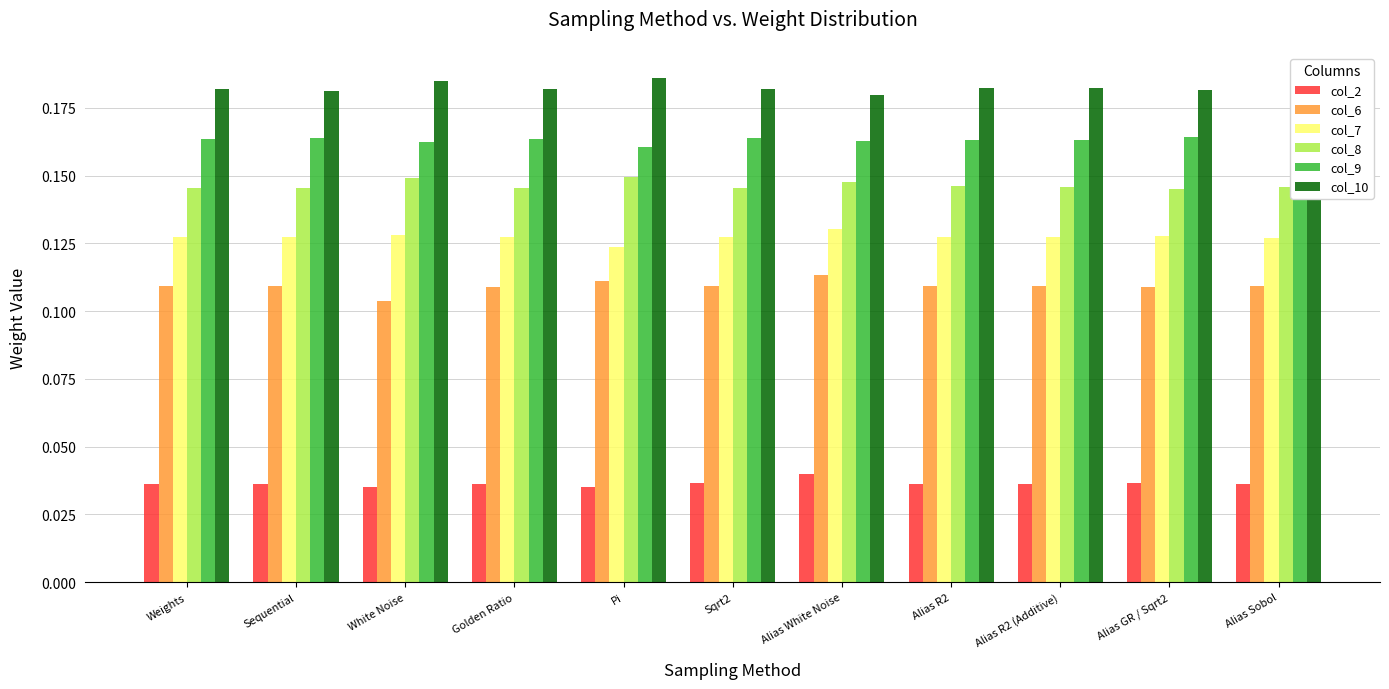

List the series in order of their peak value, lowest first.

col_2, col_6, col_7, col_8, col_9, col_10